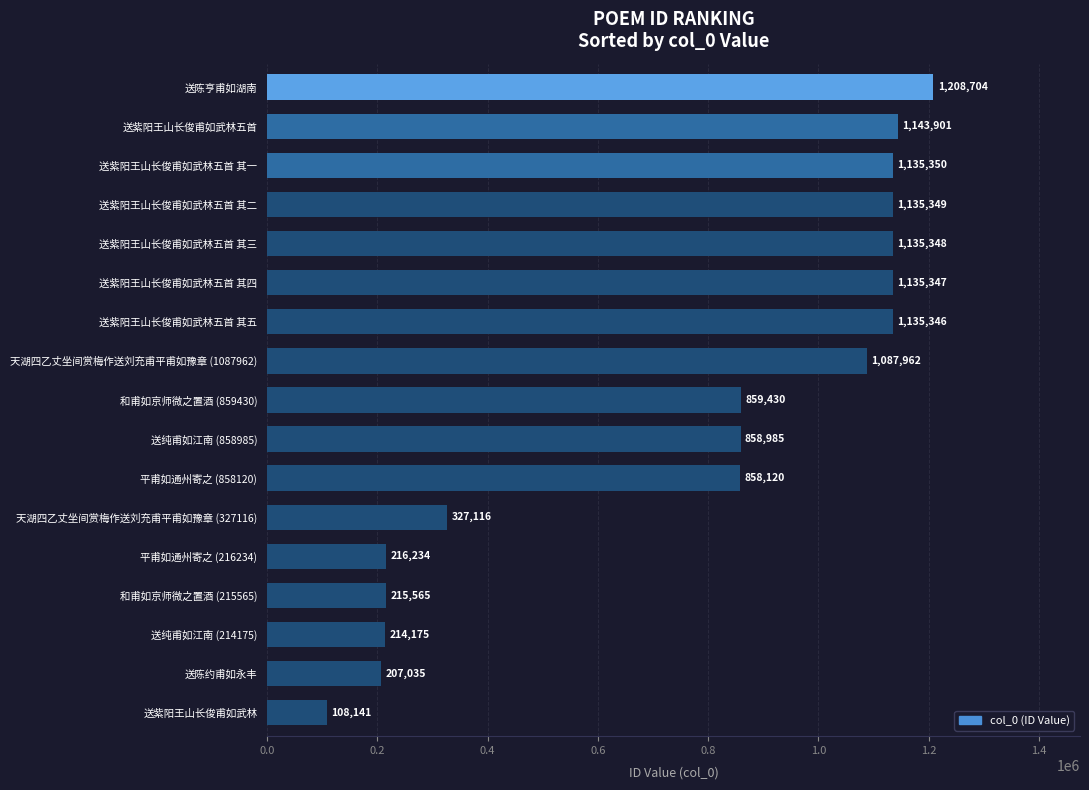

Which has a higher value, 送陈亨甫如湖南 or 送紫阳王山长俊甫如武林?

送陈亨甫如湖南